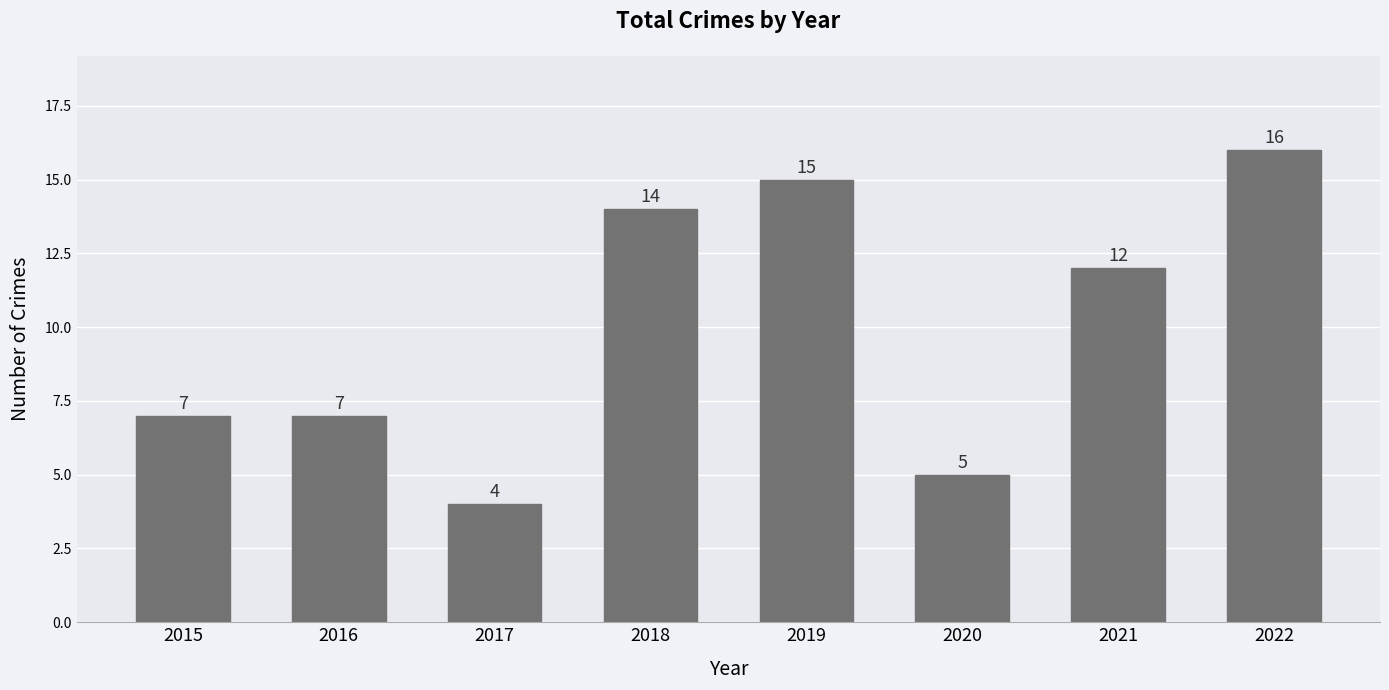

Count the number of categories in the chart.

8